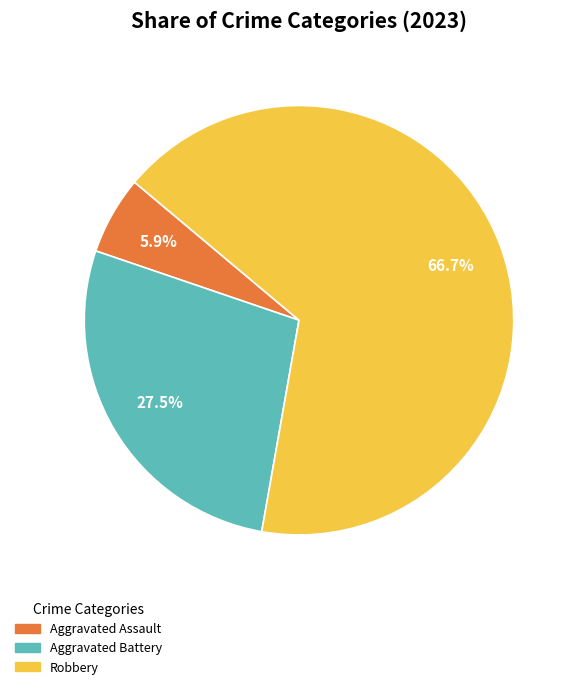

Does any single category account for the majority?

Yes